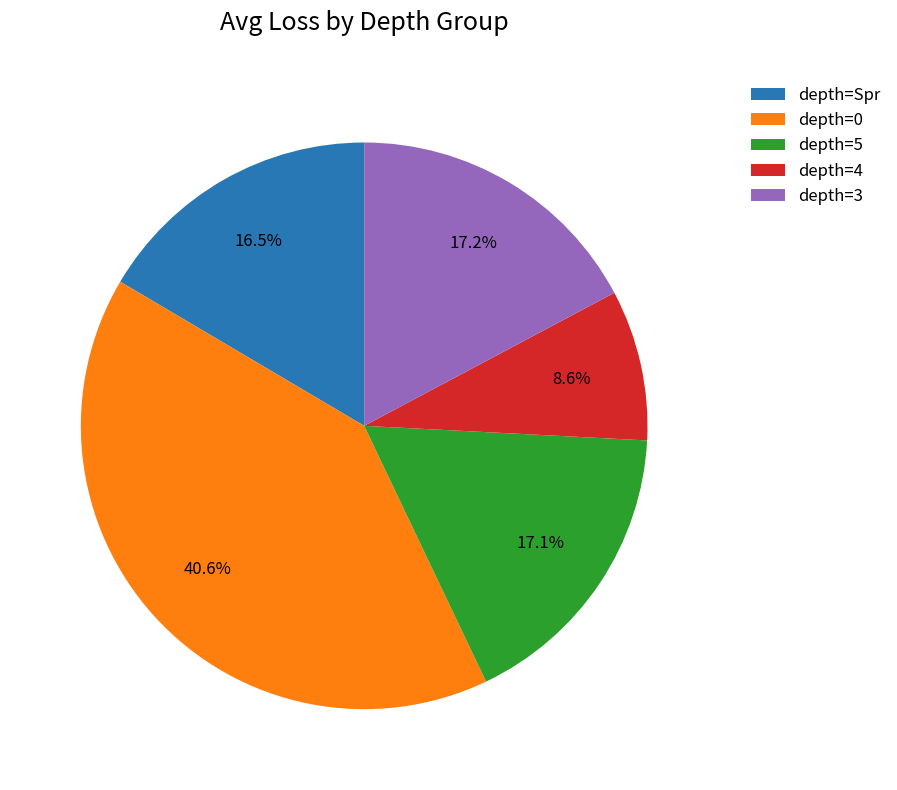

What is the ratio of the value at depth=Spr to the value at depth=3?

1.0